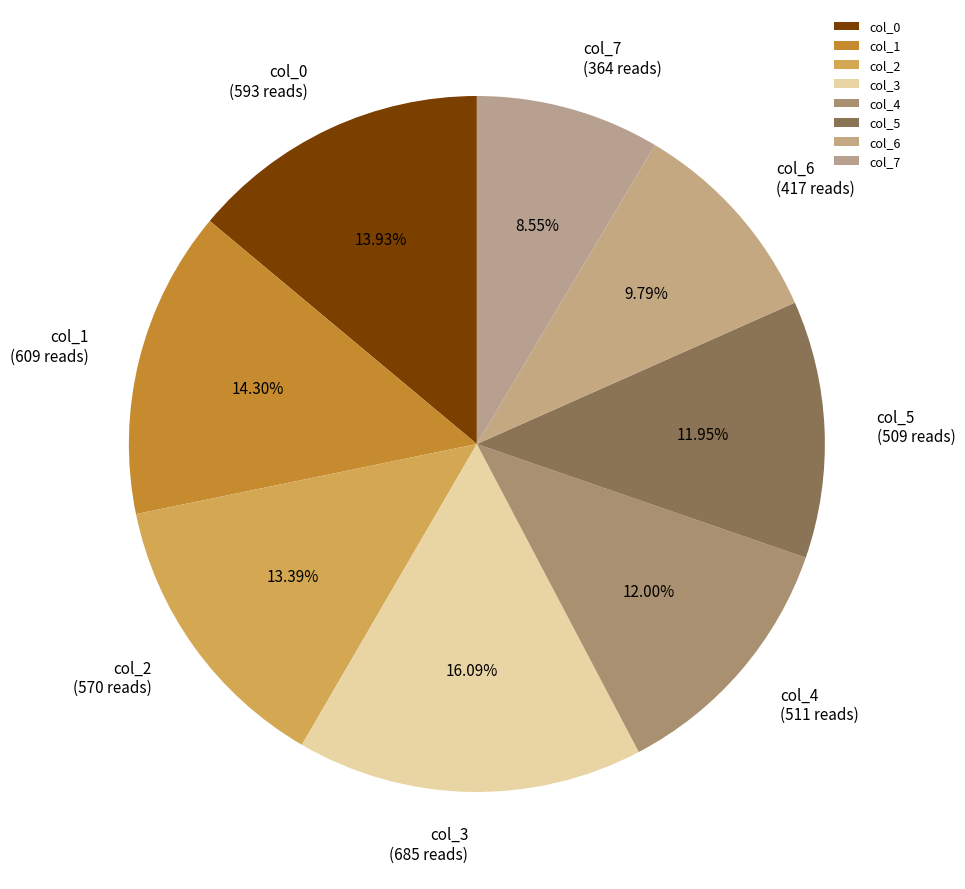

To the nearest percent, what is the average slice percentage?

12%